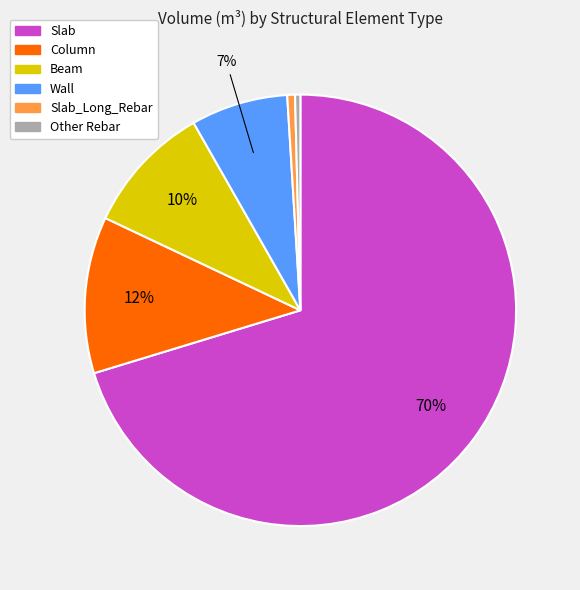

Count the number of slices in the pie.

6